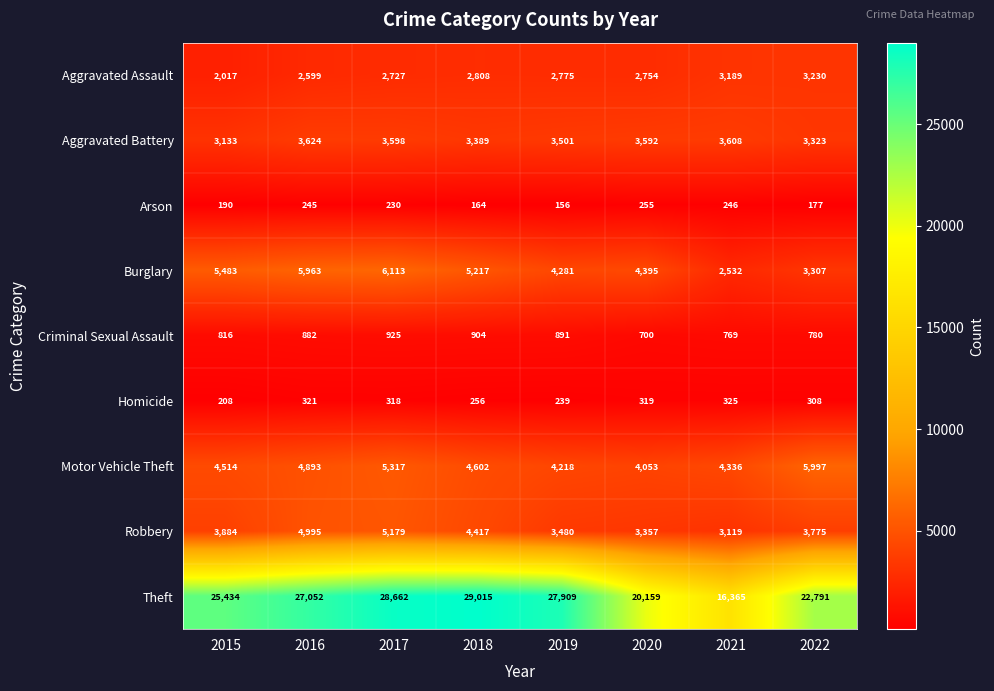

What value does the Aggravated Battery series have at 2021?

3608